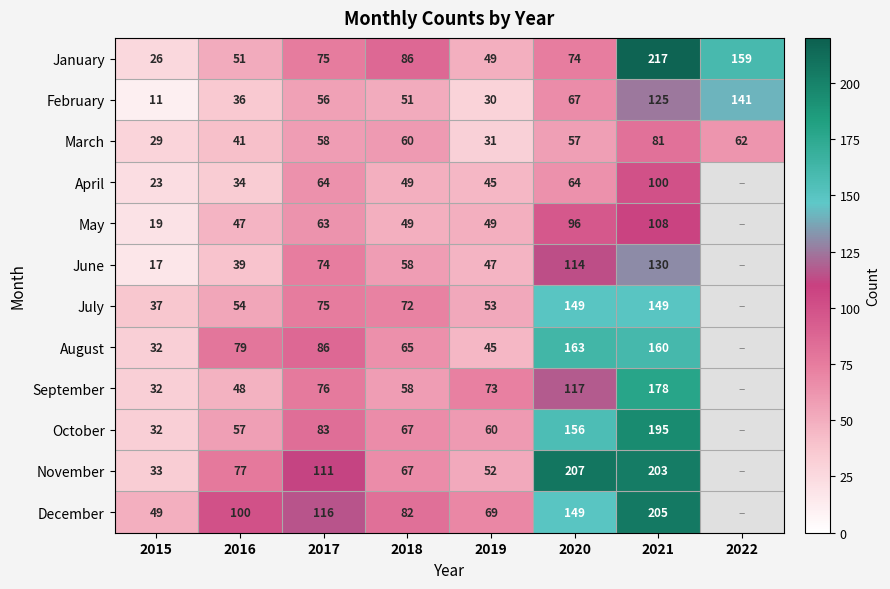

Is the value of January at 2018 greater than the value of March at 2015?

Yes